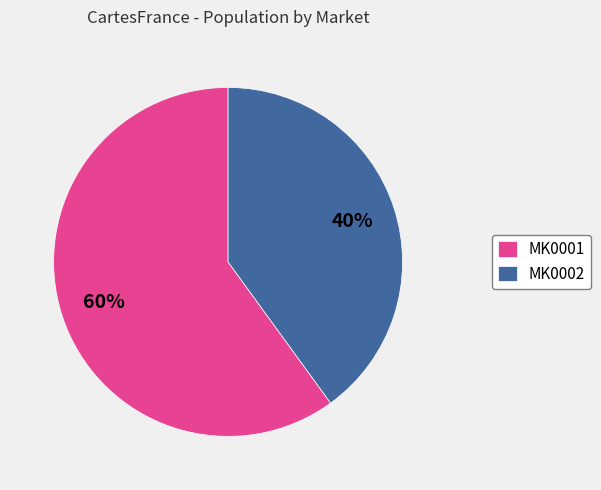

How many segments does this pie chart have?

2